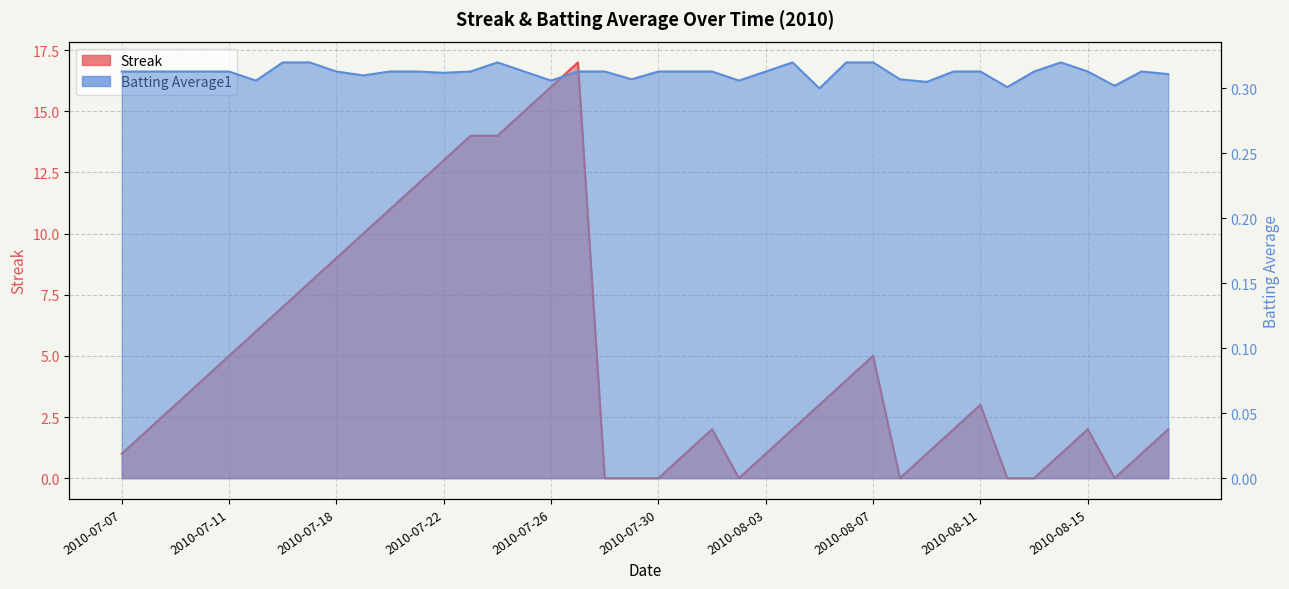

At which category does Streak reach its first local peak?

2010-07-27